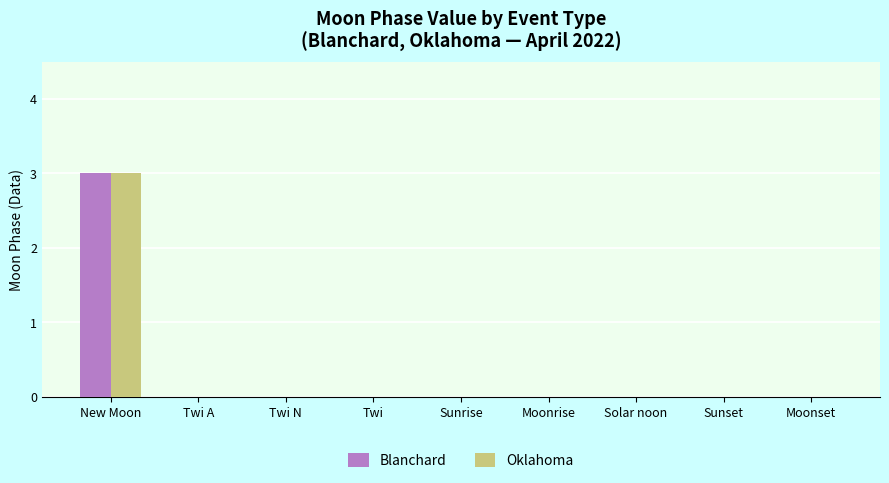

Is it true that Blanchard equals 3 at New Moon?

True